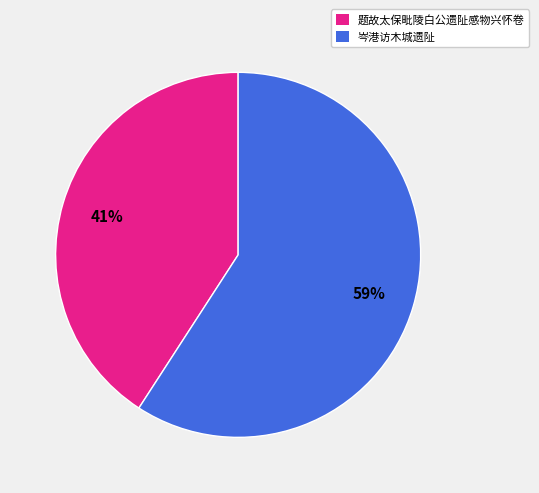

To the nearest percent, what is the difference between the largest and smallest slice percentages?

18%